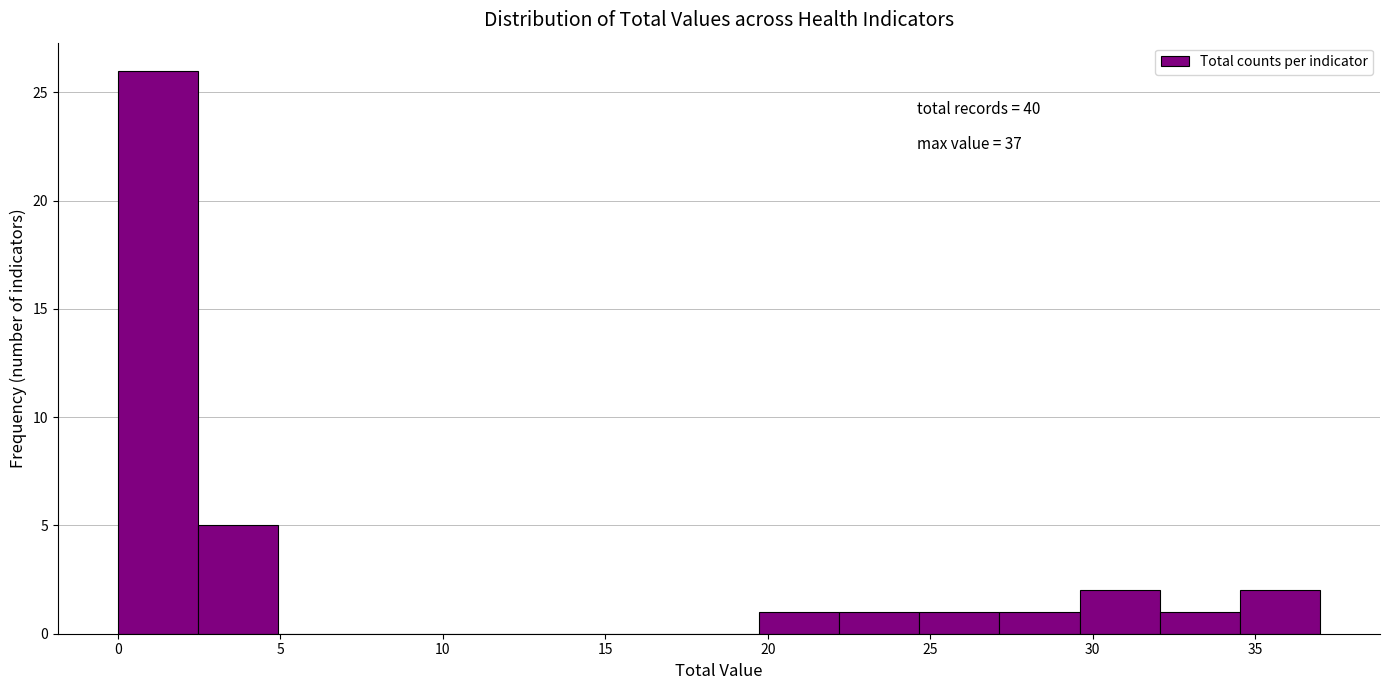

Which range on the x-axis has the tallest bar?

0.0 to 2.5